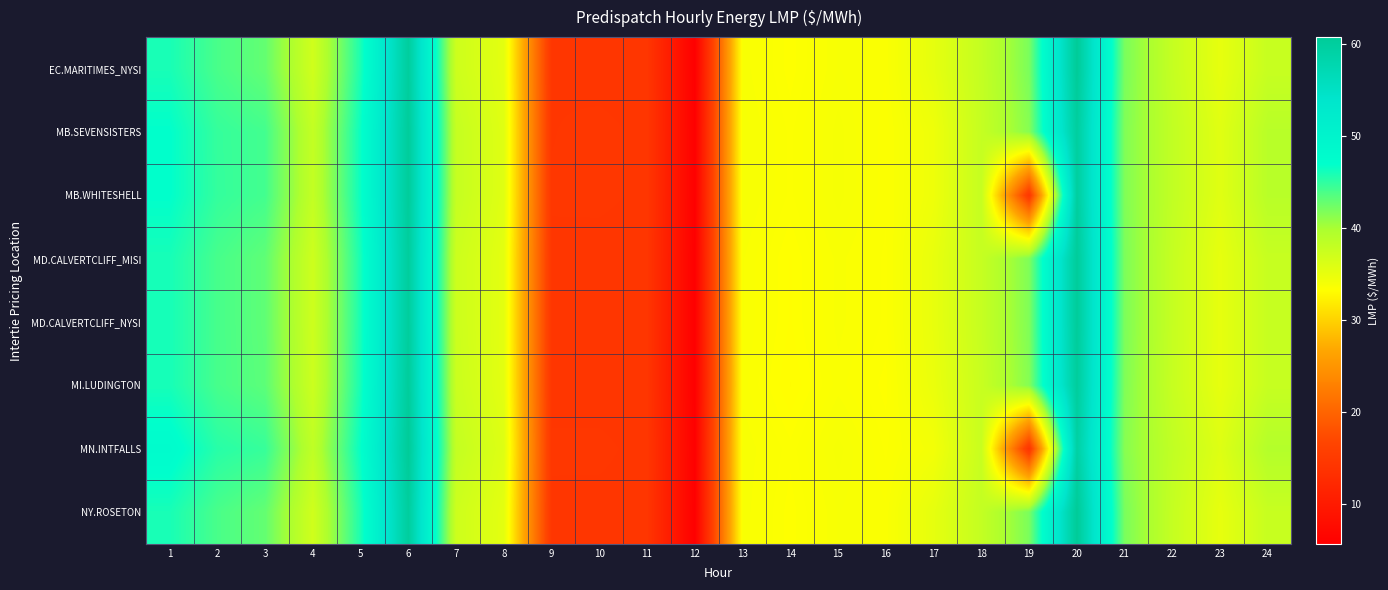

Reading right to left, transcribe all the data shown in this chart.

EC.MARITIMES_NYSI: 24=37.7	23=35.1	22=37.9	21=41.9	20=60.7	19=41.9	18=38.0	17=35.2	16=33.5	15=33.8	14=33.2	13=33.7	12=5.7	11=14.4	10=14.4	9=14.5	8=35.4	7=37.2	6=60.0	5=45.8	4=37.0	3=42.8	2=43.9	1=46.0
MB.SEVENSISTERS: 24=38.8	23=35.6	22=38.2	21=41.6	20=59.8	19=41.4	18=37.8	17=34.5	16=33.5	15=33.9	14=33.4	13=33.8	12=5.9	11=14.5	10=14.6	9=14.5	8=35.7	7=37.9	6=60.3	5=46.5	4=38.0	3=44.2	2=44.8	1=46.9
MB.WHITESHELL: 24=38.8	23=35.7	22=38.2	21=41.6	20=59.8	19=14.4	18=37.8	17=34.5	16=33.5	15=33.9	14=33.4	13=33.8	12=5.9	11=14.5	10=14.6	9=14.5	8=35.7	7=37.9	6=60.3	5=46.5	4=38.0	3=44.2	2=44.8	1=46.9
MD.CALVERTCLIFF_MISI: 24=37.7	23=35.1	22=37.8	21=41.8	20=60.4	19=41.7	18=37.8	17=35.0	16=33.4	15=33.7	14=33.2	13=33.6	12=5.7	11=14.4	10=14.4	9=14.5	8=35.4	7=37.3	6=60.1	5=46.0	4=37.2	3=43.0	2=44.0	1=46.0
MD.CALVERTCLIFF_NYSI: 24=37.7	23=35.1	22=37.8	21=41.8	20=60.4	19=41.7	18=37.8	17=35.0	16=33.4	15=33.7	14=33.2	13=33.6	12=5.7	11=14.4	10=14.4	9=14.5	8=35.4	7=37.3	6=60.1	5=46.0	4=37.2	3=43.0	2=44.0	1=46.0
MI.LUDINGTON: 24=37.7	23=35.1	22=37.7	21=41.6	20=60.1	19=41.5	18=37.6	17=34.8	16=33.3	15=33.6	14=33.1	13=33.6	12=5.7	11=14.4	10=14.4	9=14.5	8=35.4	7=37.5	6=60.2	5=46.1	4=37.3	3=43.1	2=44.0	1=46.0
MN.INTFALLS: 24=39.2	23=35.9	22=38.2	21=41.4	20=59.2	19=14.0	18=37.6	17=34.1	16=33.4	15=33.9	14=33.4	13=33.8	12=5.9	11=14.4	10=14.6	9=14.5	8=35.9	7=38.0	6=60.6	5=46.7	4=38.3	3=44.7	2=45.3	1=47.6
NY.ROSETON: 24=37.7	23=35.1	22=37.9	21=41.9	20=60.7	19=41.9	18=38.0	17=35.2	16=33.5	15=33.8	14=33.2	13=33.7	12=5.7	11=14.4	10=14.4	9=14.5	8=35.4	7=37.2	6=60.0	5=45.8	4=37.0	3=42.8	2=43.9	1=46.0